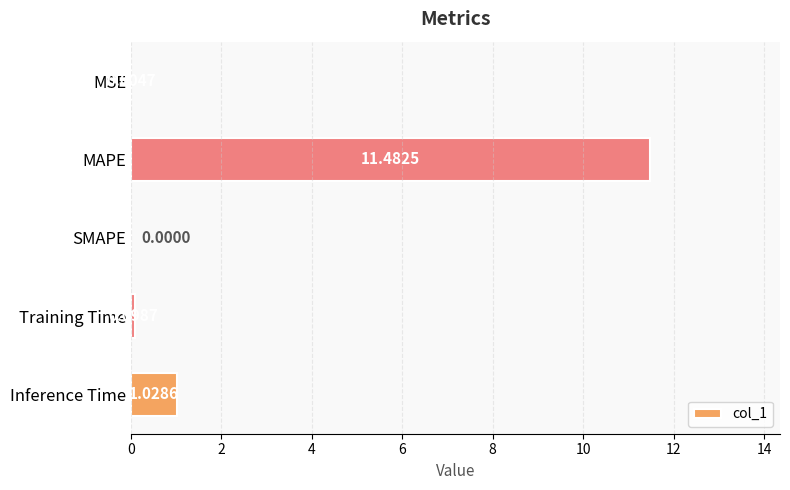

Which label corresponds to the largest value in the chart?

MAPE